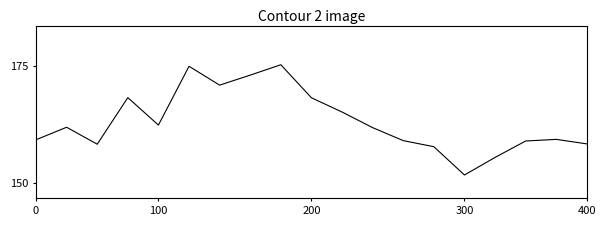

Does the chart have visible grid lines?

No